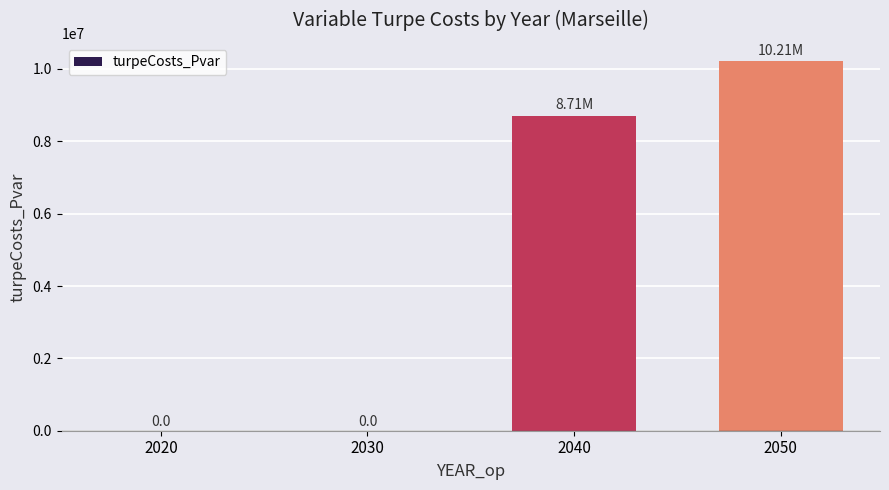

The value at 2030 is 0.0. True or false?

True